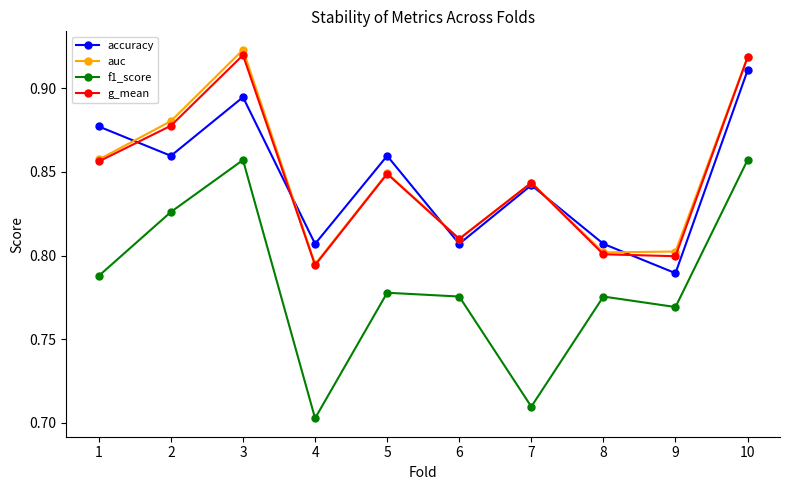

True or false: accuracy and auc intersect in this chart.

True